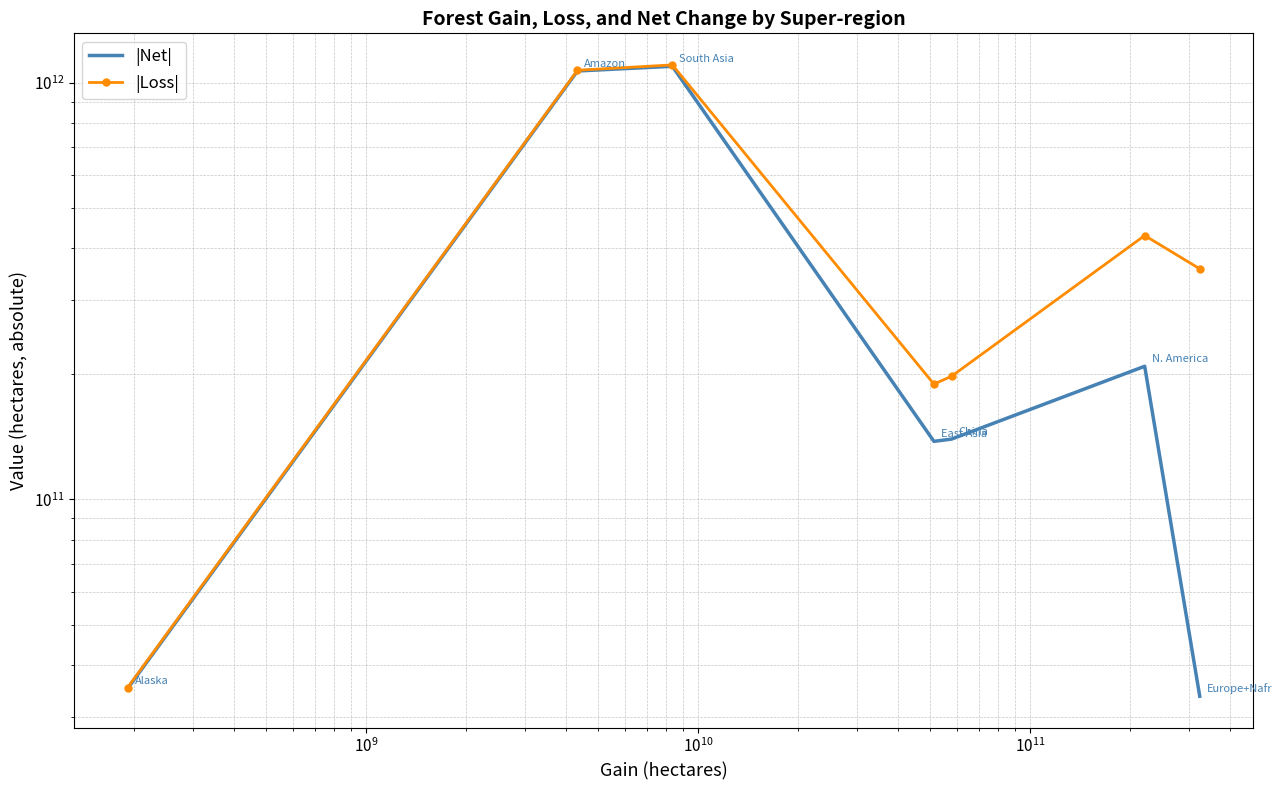

How many lines are shown in the chart?

2